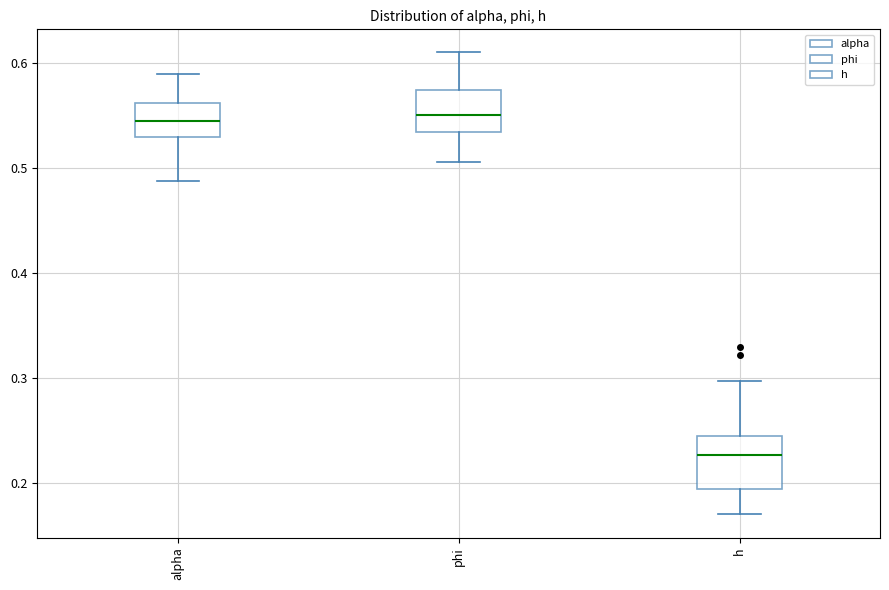

Which box is the tallest, from its lower edge to its upper edge?

h